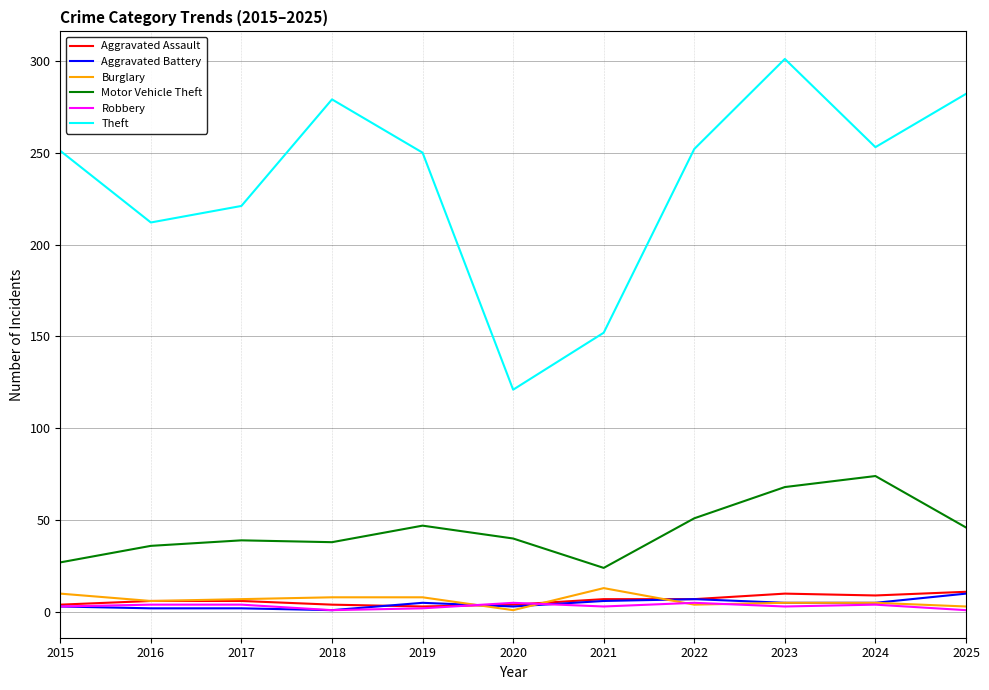

Which series has the widest spread of values?

Theft